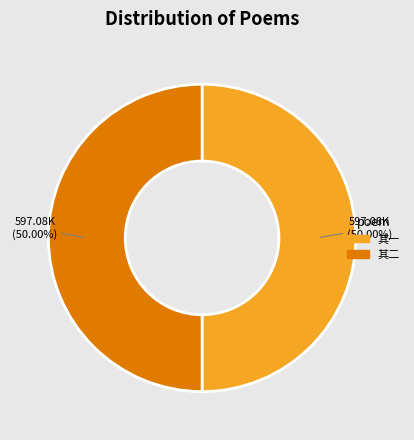

Count the number of slices in the pie.

2